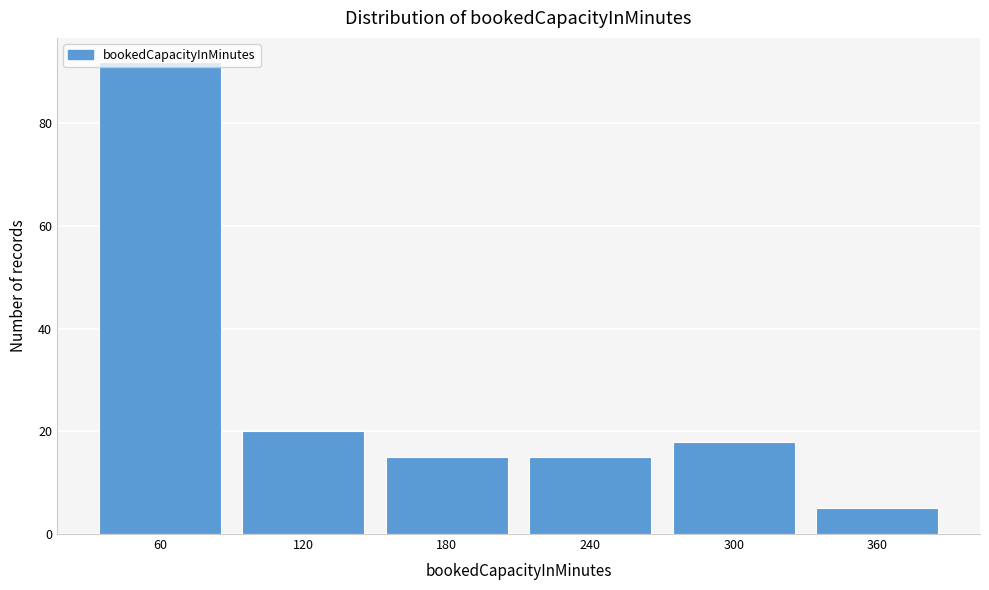

Reading left to right, list every bar in this chart as the range it spans on the x-axis followed by its height. The values are not printed on the chart, so give them approximately, as read against the axis.

30 to 90: 92
90 to 150: 20
150 to 210: 16
210 to 270: 16
270 to 330: 18
330 to 390: 6